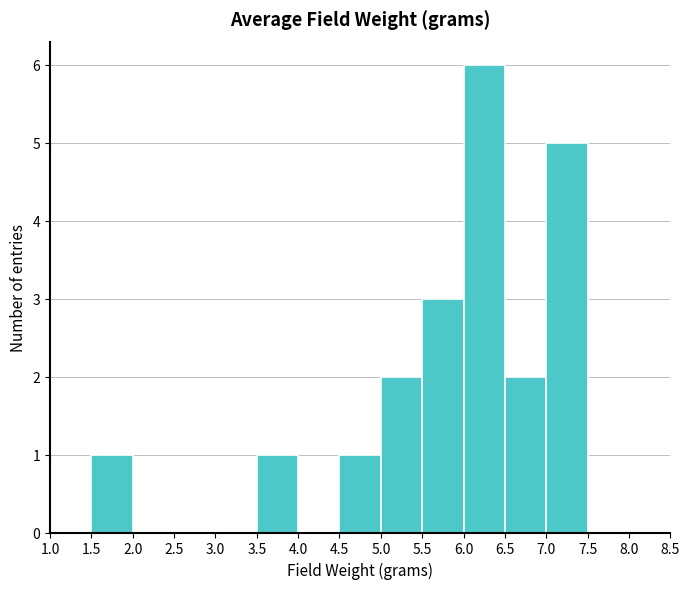

What is the height of the bar covering 7.0 to 7.5 on the x-axis? The values are not printed on the chart, so give them approximately, as read against the axis.

5